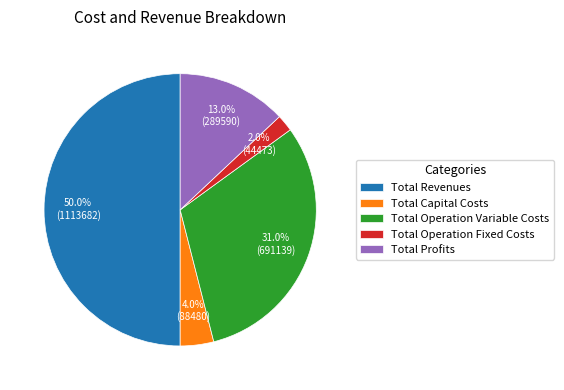

Which slice is the smallest?

Total Operation Fixed Costs